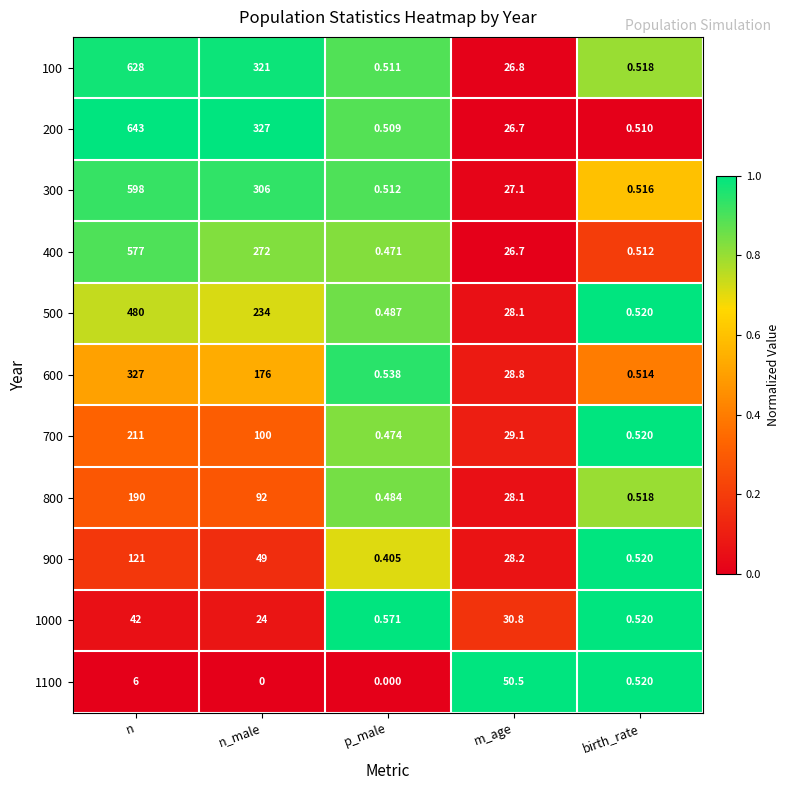

At which category is the sum across all series the highest?

n